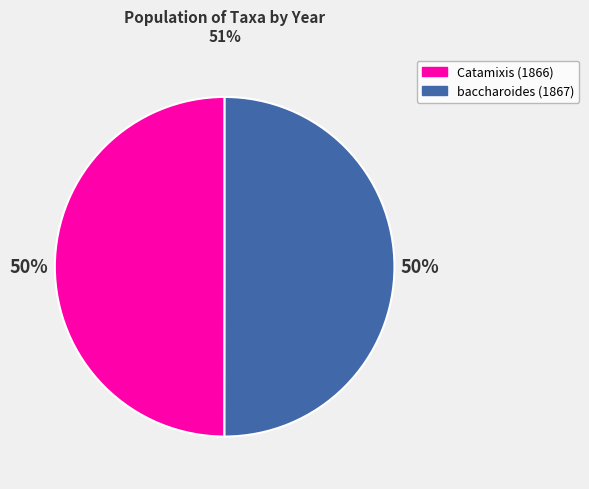

To the nearest percent, what portion does Catamixis (1866) represent?

50%